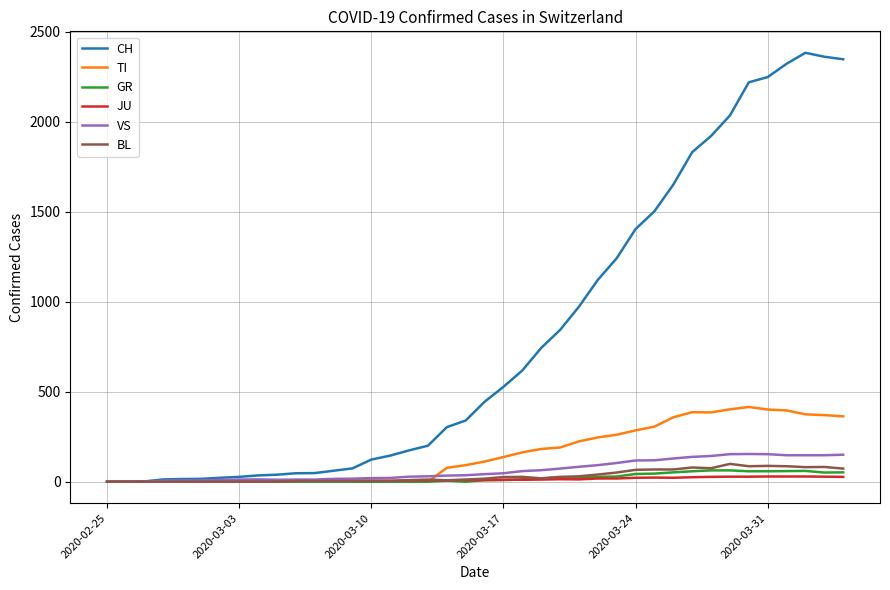

At how many categories does at least one series exceed 355?

20